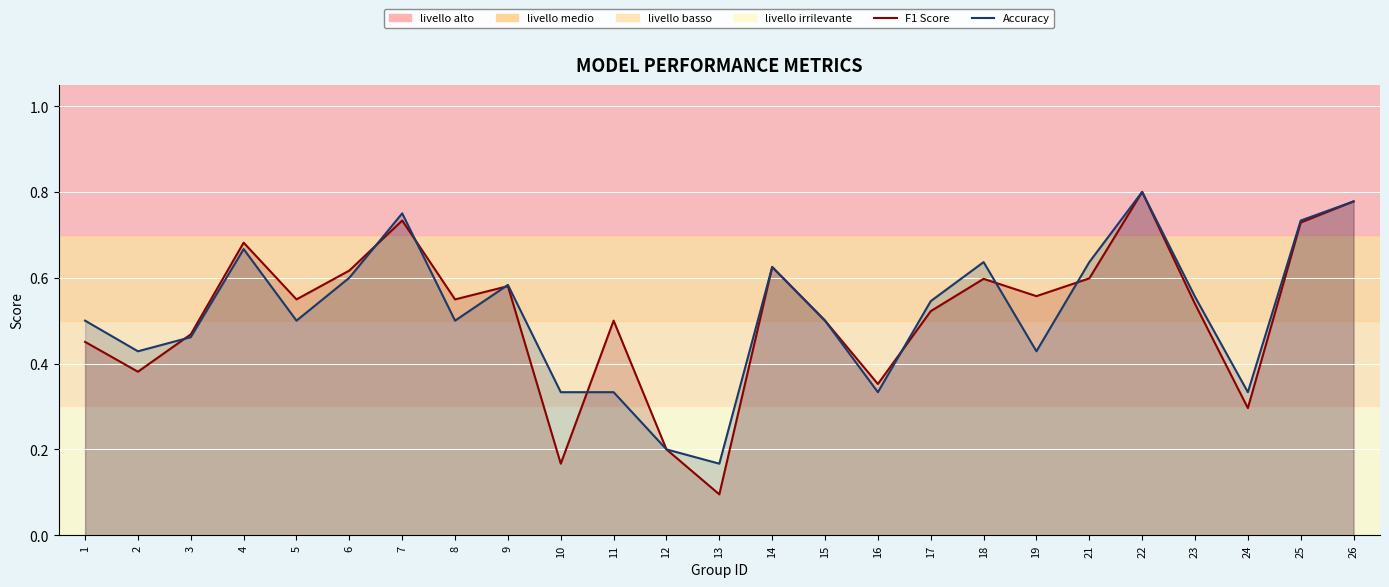

In F1 Score, how many points are lower than both neighbors (excluding endpoints)?

8